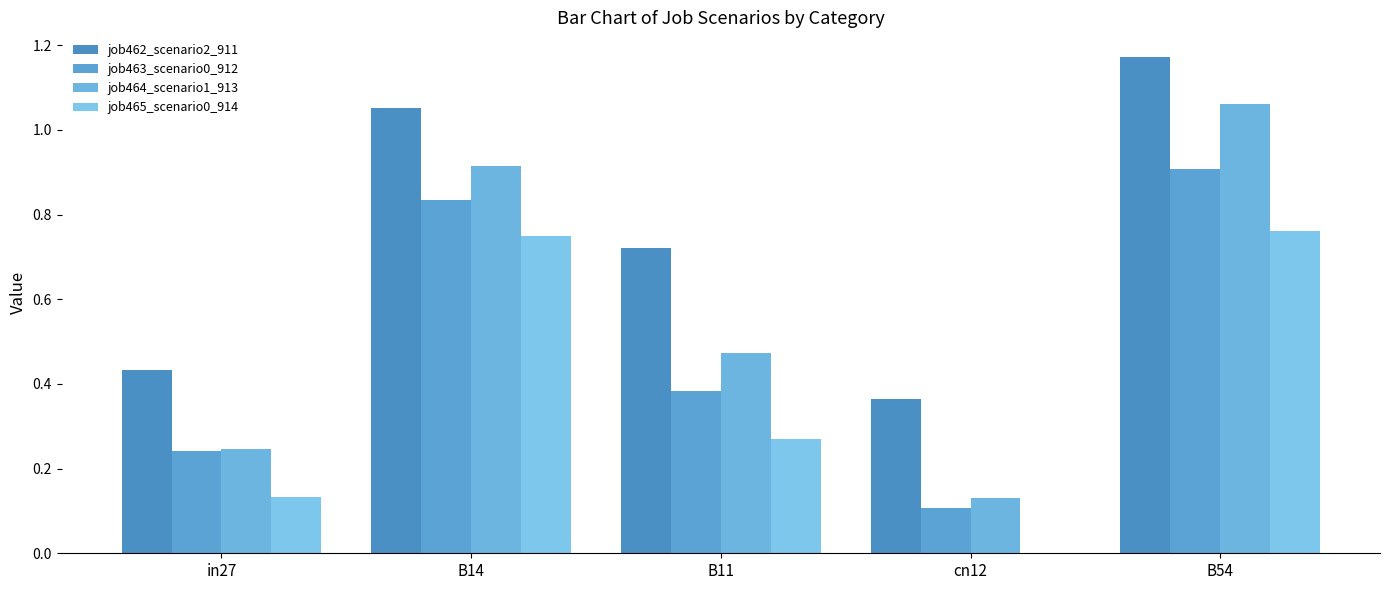

Between in27 and B14, which series saw the biggest shift?

job464_scenario1_913